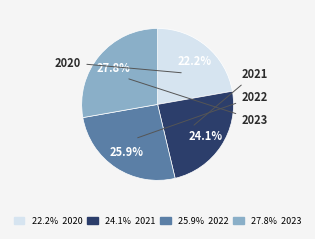

Does any single category account for the majority?

No